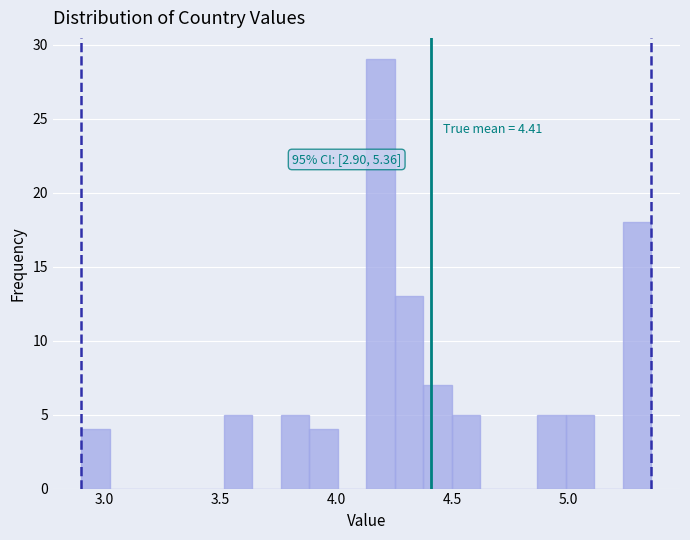

Read against the x-axis, roughly where is the centre of the tallest bar?

4.20